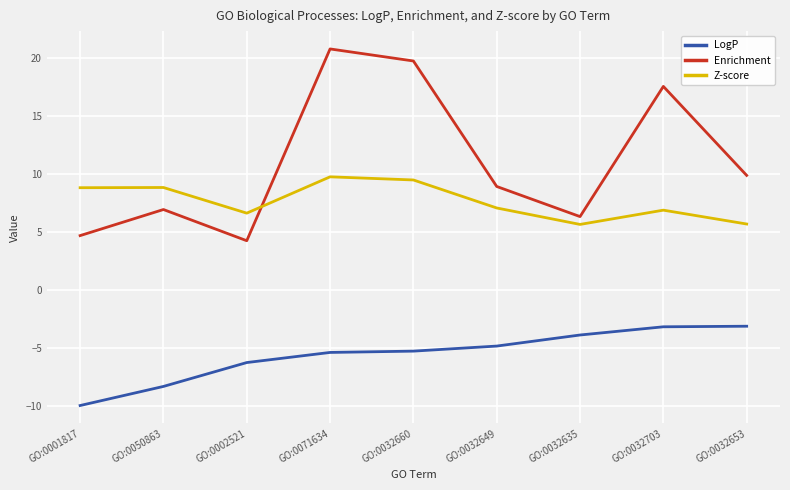

The Z-score series shows 13.6 at GO:0050863. True or false?

False